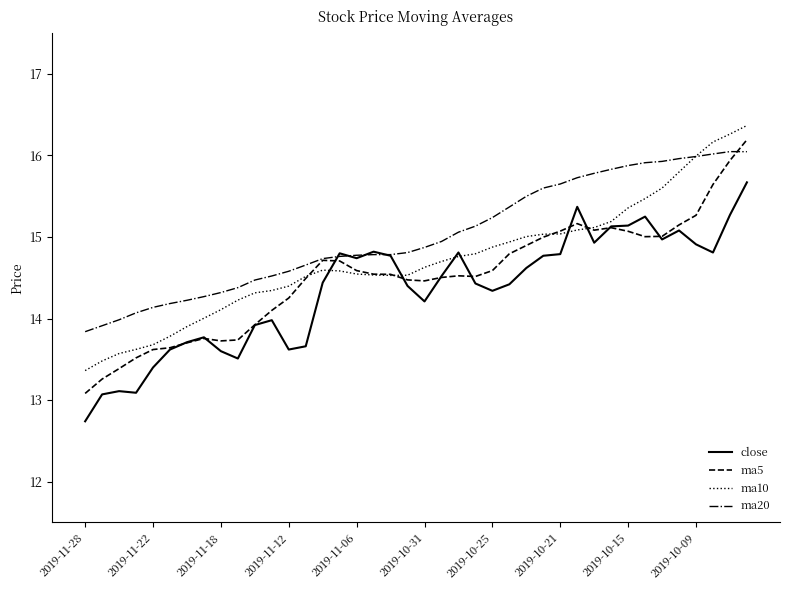

How many lines are shown in the chart?

4